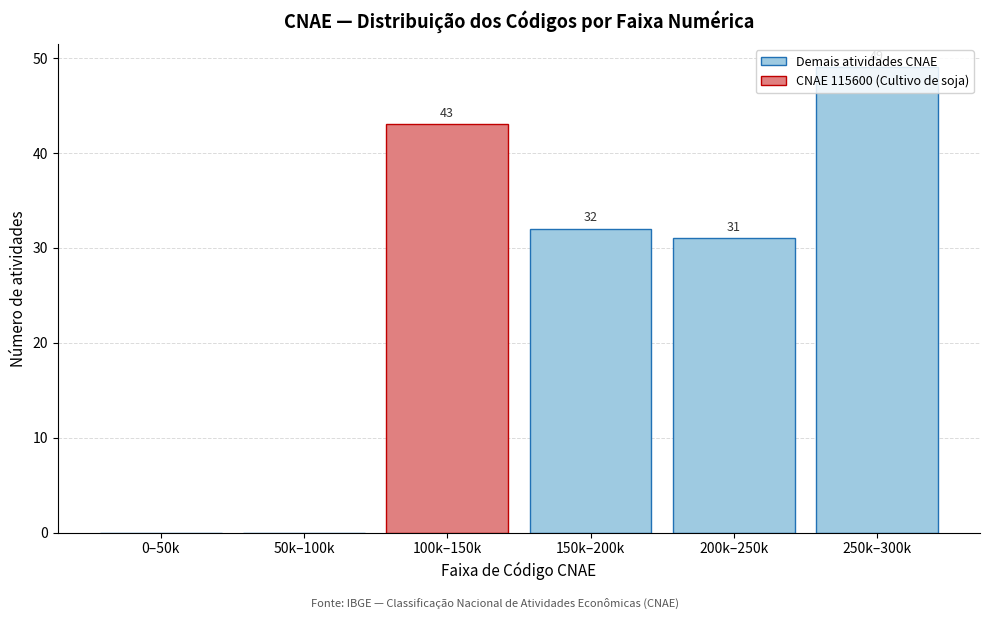

The value at 0–50k is 0. True or false?

True